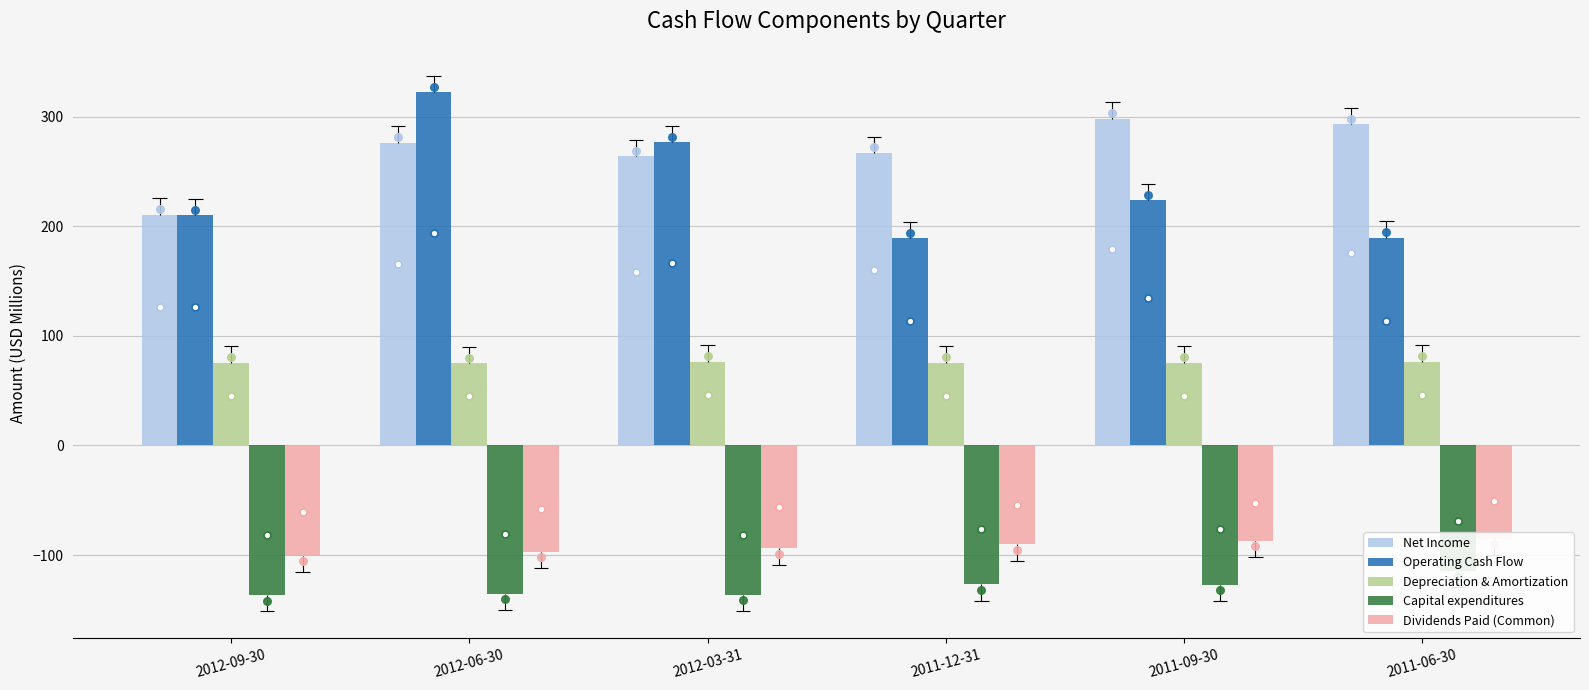

Is the value of Capital expenditures at 2012-03-31 greater than the value of Operating Cash Flow at 2011-06-30?

No